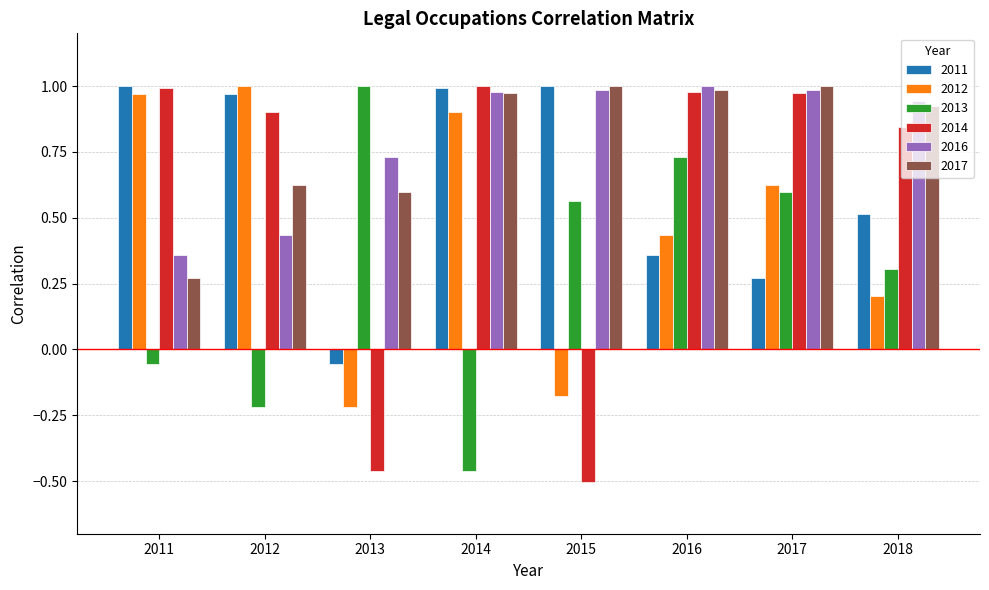

Which series has the widest spread of values?

2014